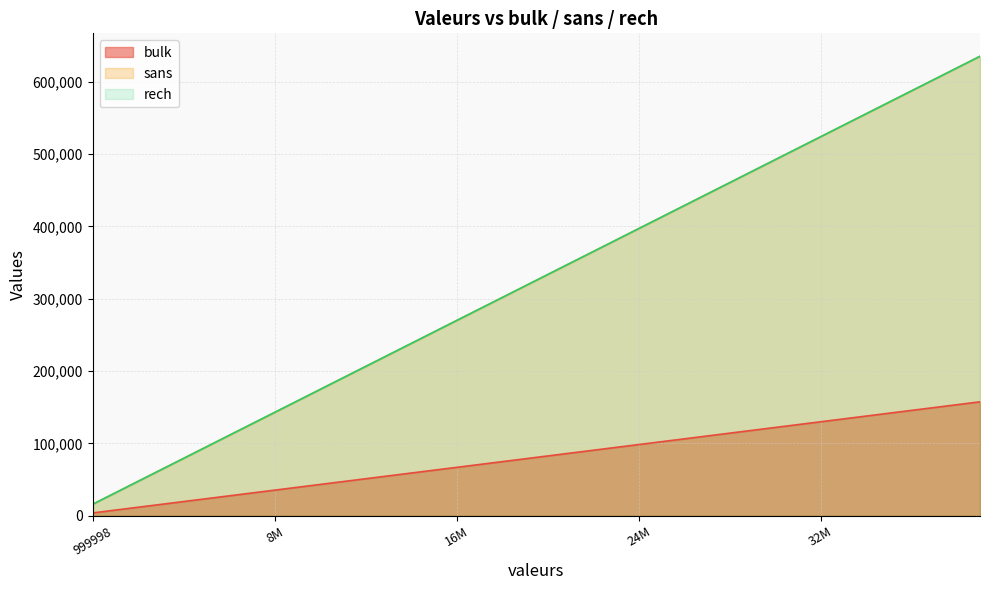

Which category has the lowest value in the bulk series?

999998